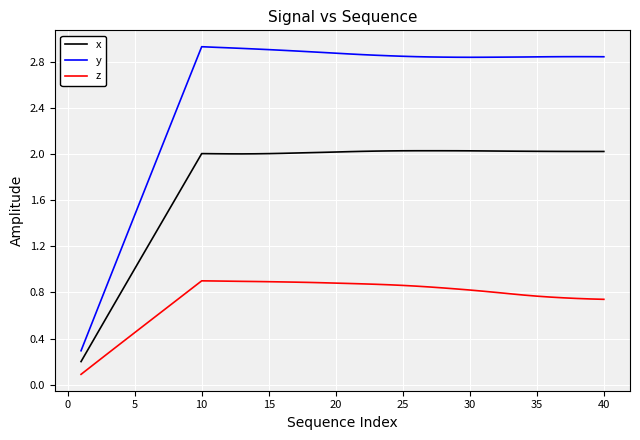

Does the chart display data point markers on the line(s)?

No